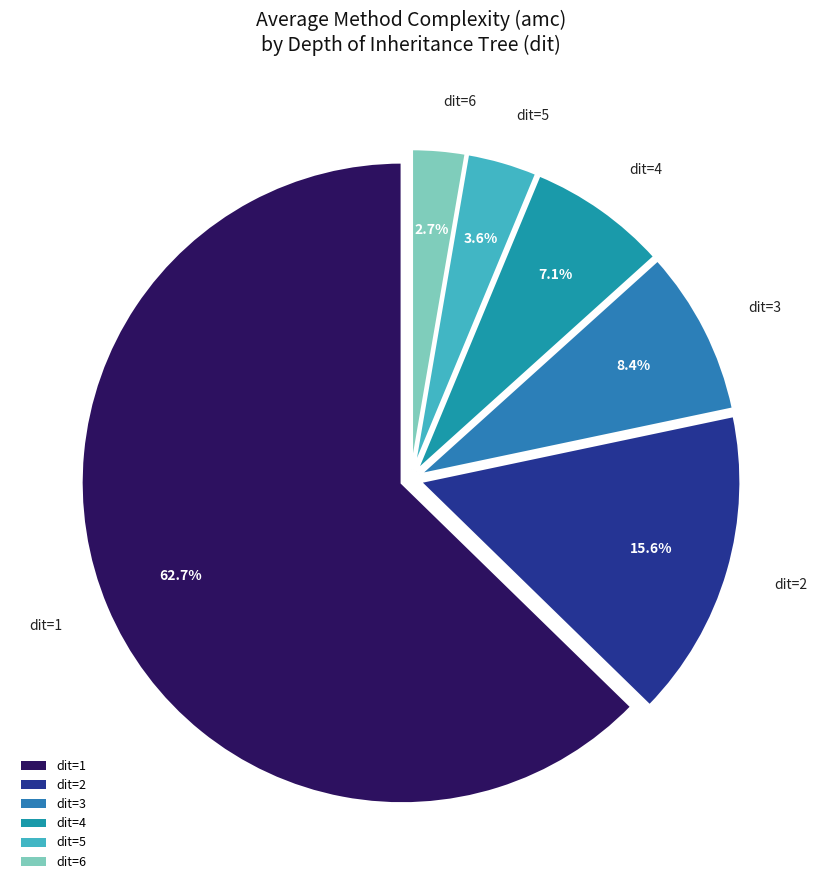

How much of the chart is everything except dit=5?

96.4%